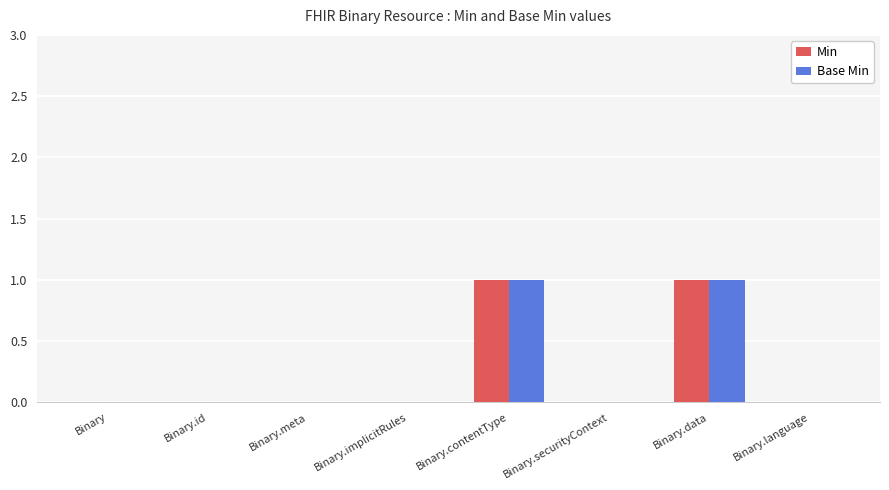

Count the number of categories in the chart.

8